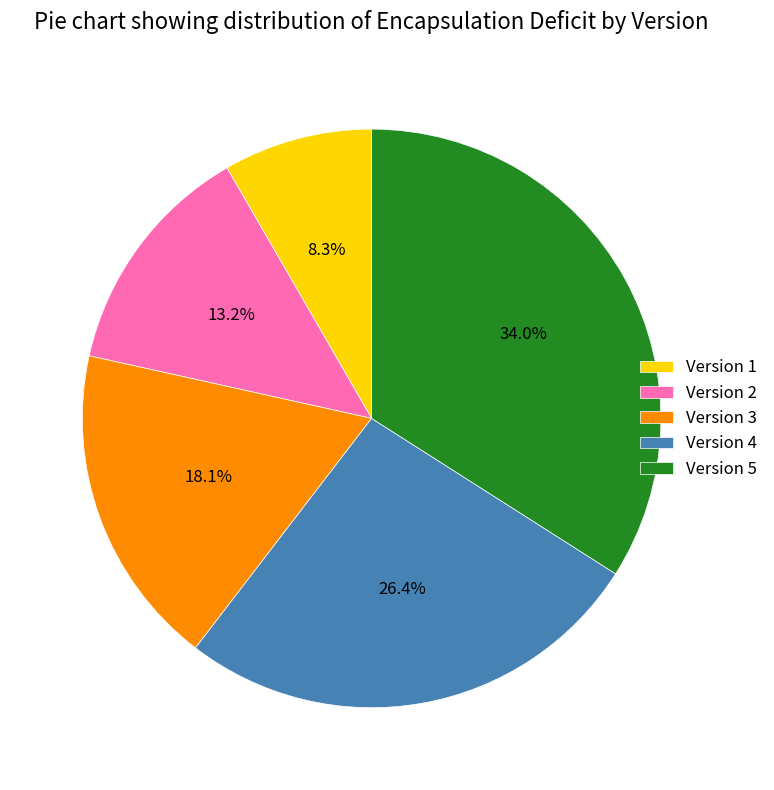

To the nearest percent, what portion does Version 3 represent?

18%